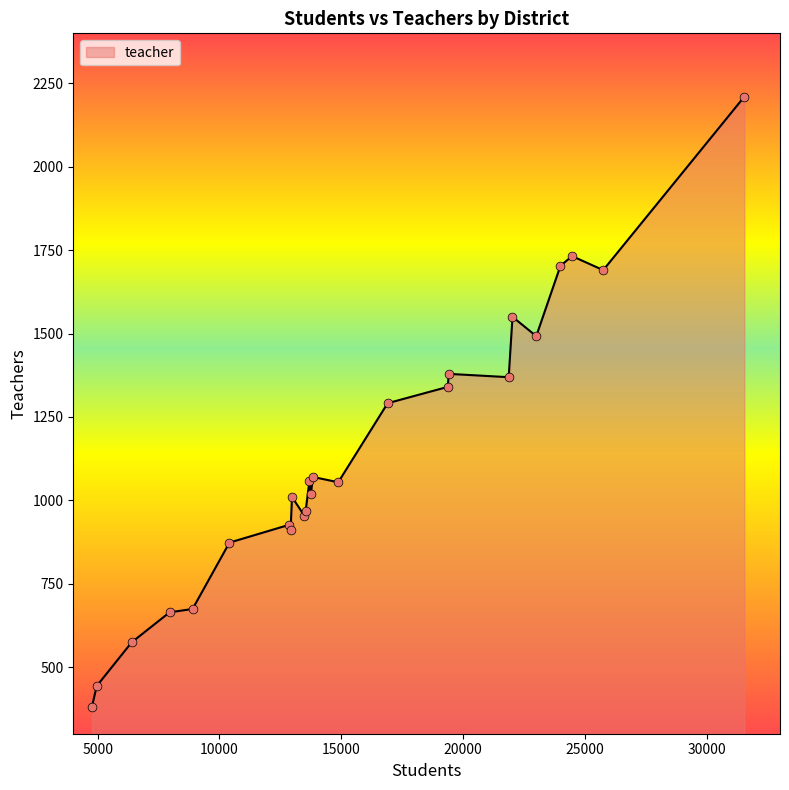

What is the minimum value shown in the chart?

381